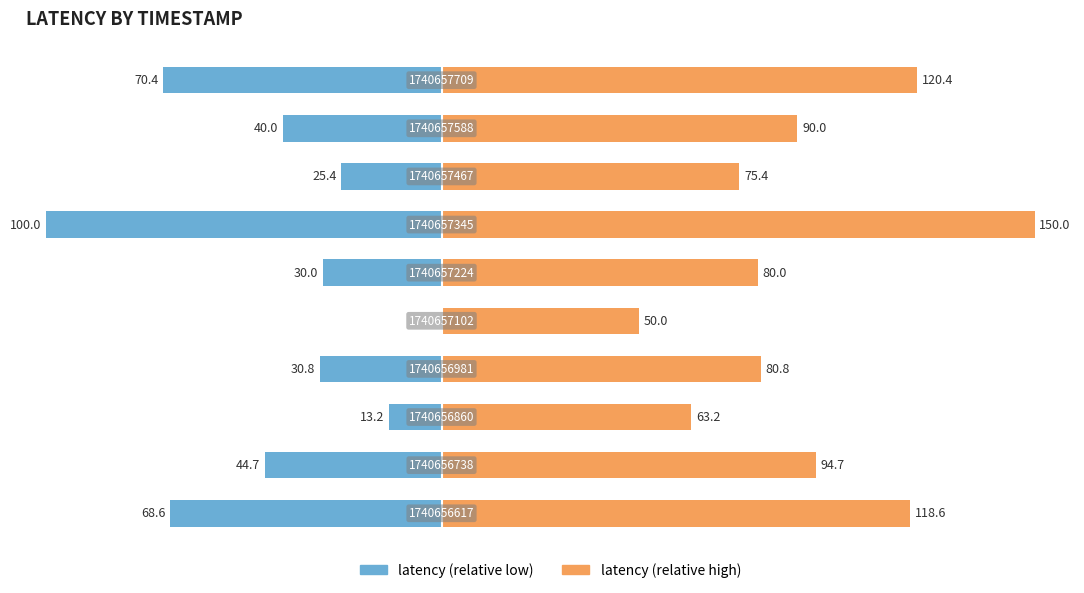

The value of latency (relative high) at 50 is 79.3. True or false?

False